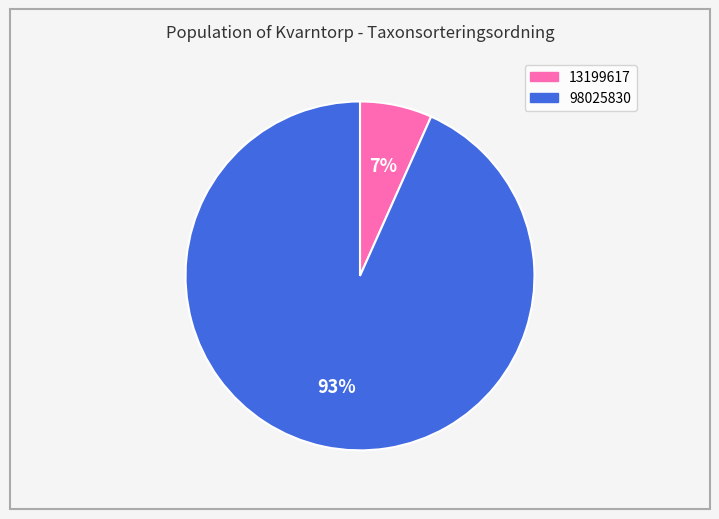

Is the sum of 13199617 and 98025830 greater than half?

Yes